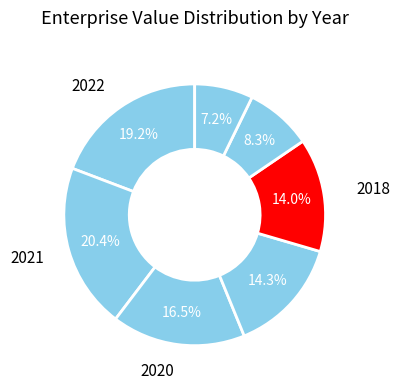

To the nearest percent, what is the average slice percentage?

14%